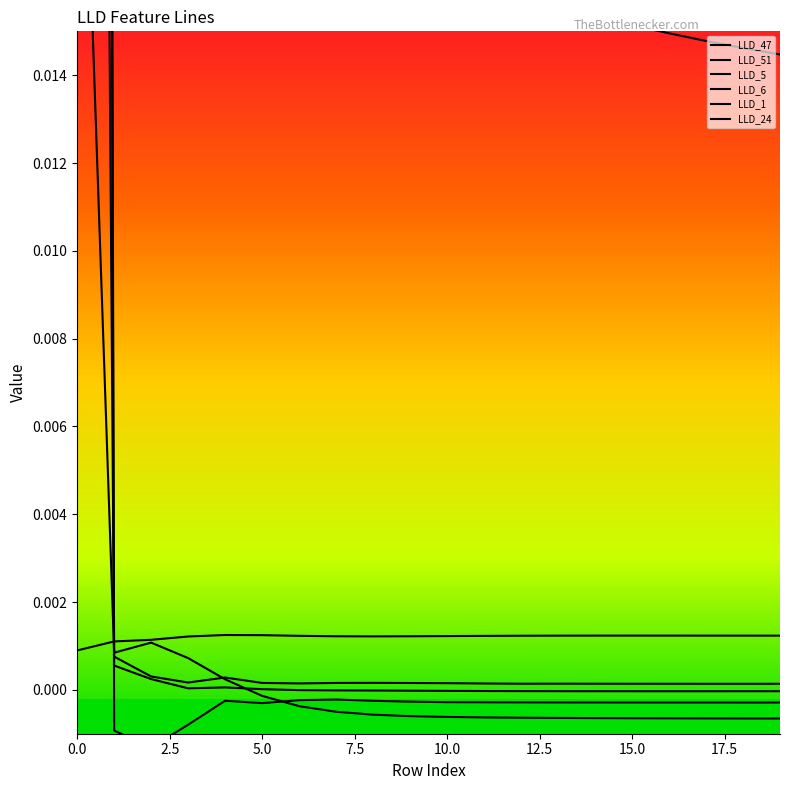

At how many categories does at least one series exceed 0?

20